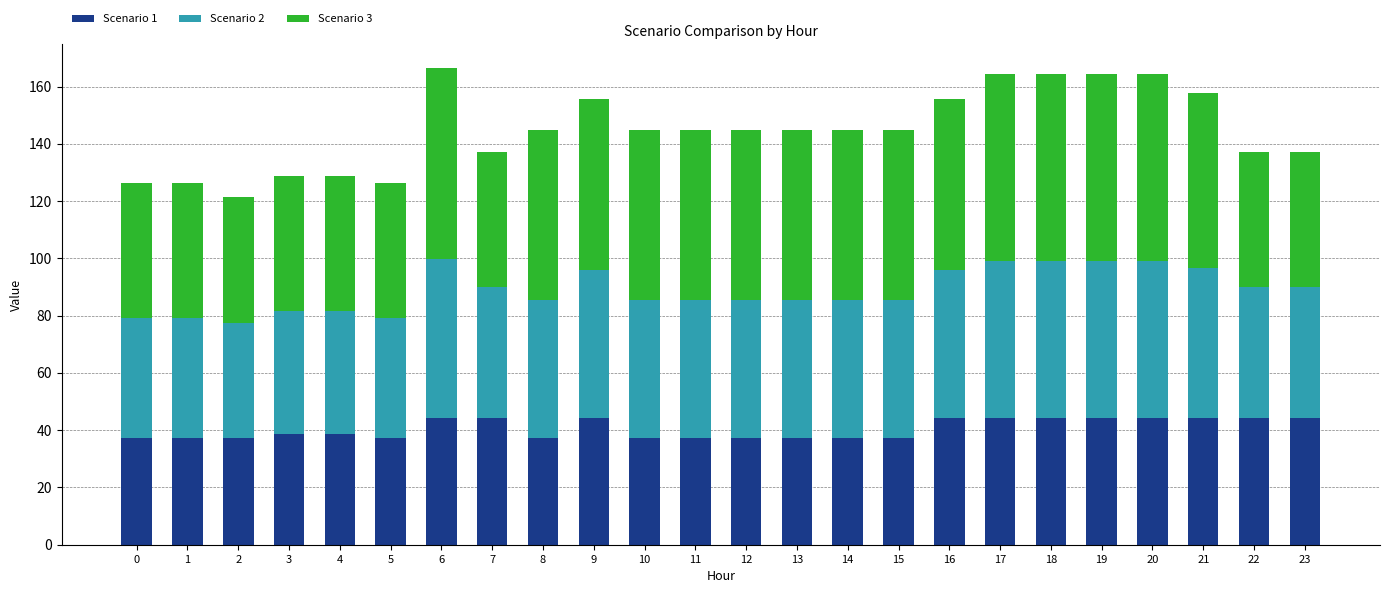

The value of Scenario 1 at 10 is 9.6. True or false?

False